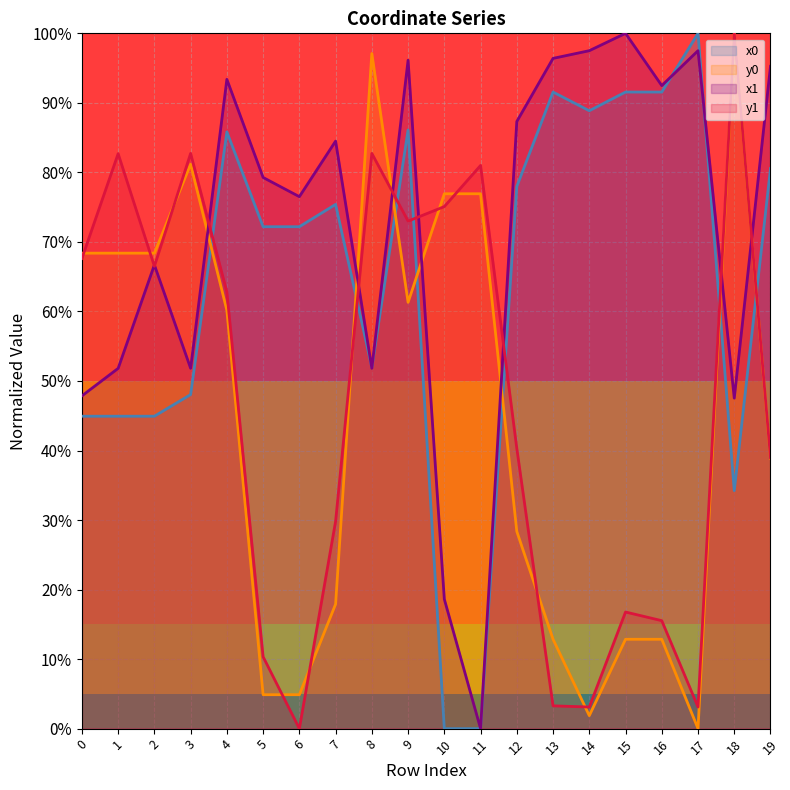

What is the average value of the x0 series?

0.6